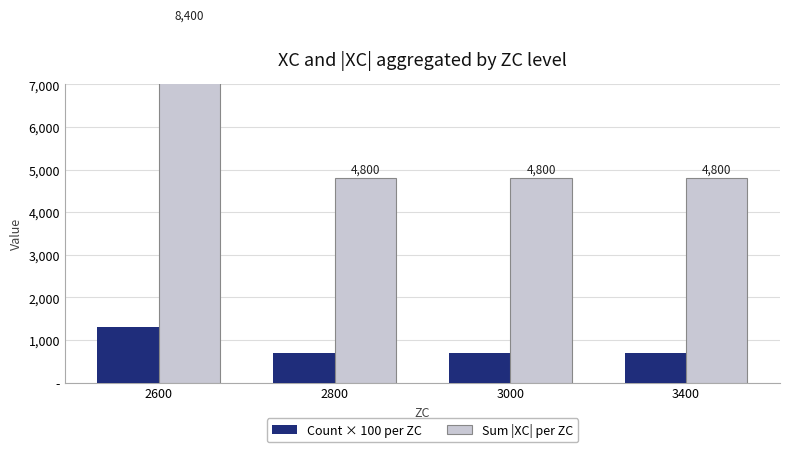

What is the difference between the Sum |XC| per ZC values at 2600 and 2800?

3600